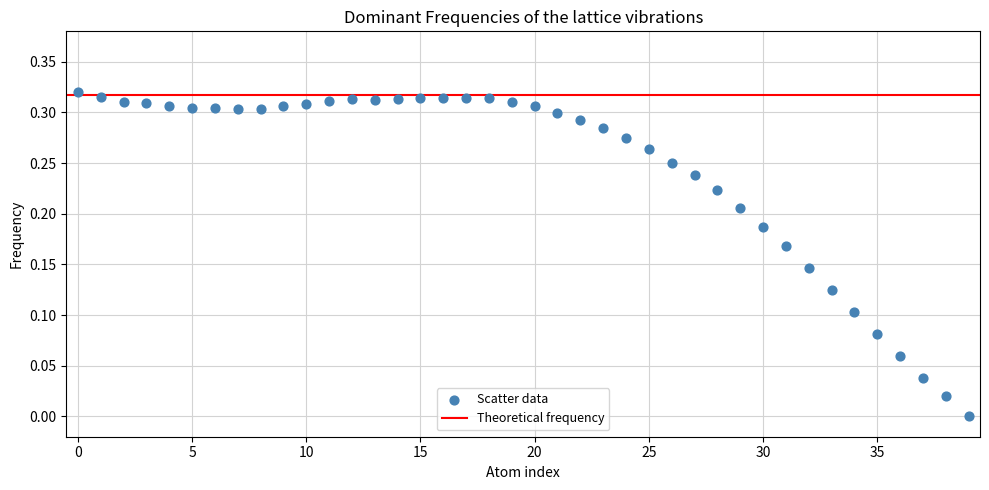

How many data points are displayed?

40